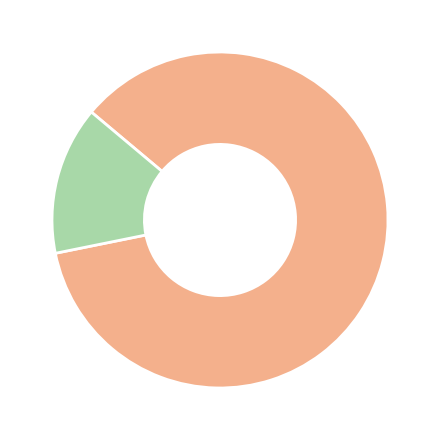

Does any single category account for the majority?

Yes